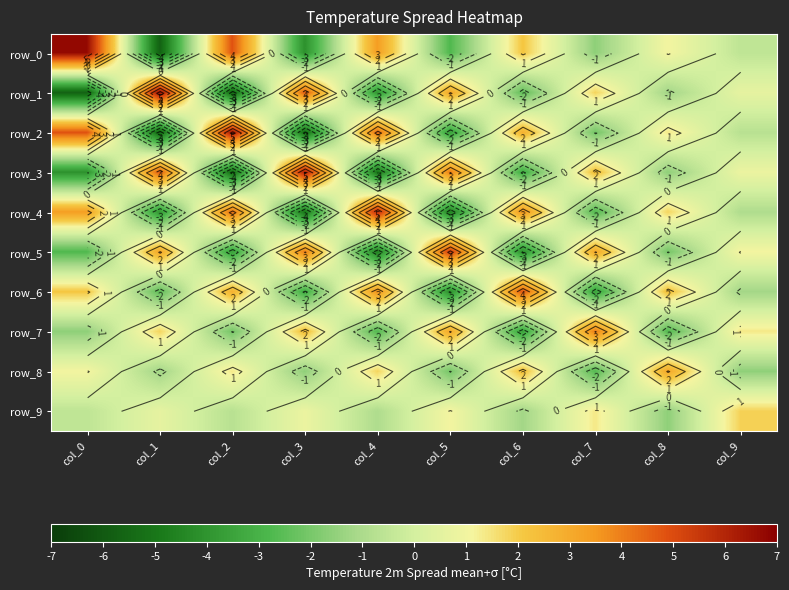

Where is row_0 nearest to the value 0?

col_9